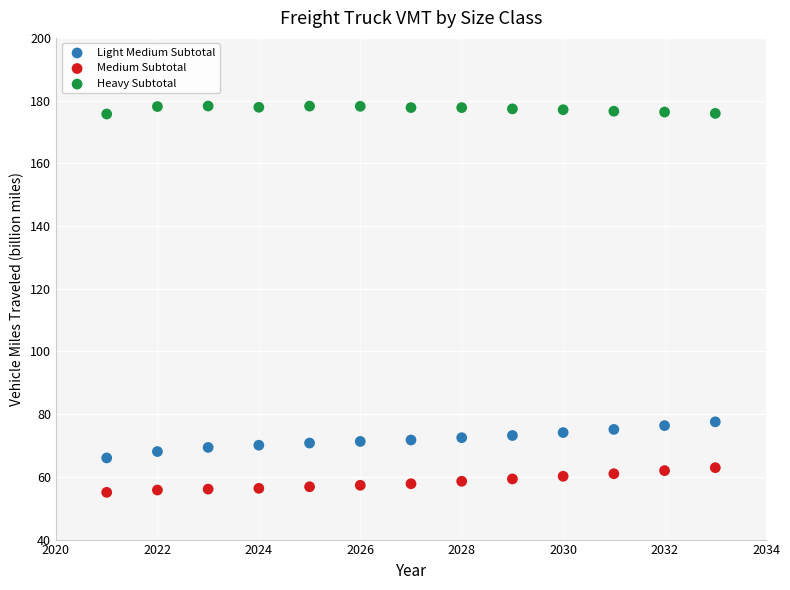

Which series contains the lowest Y value?

Medium Subtotal